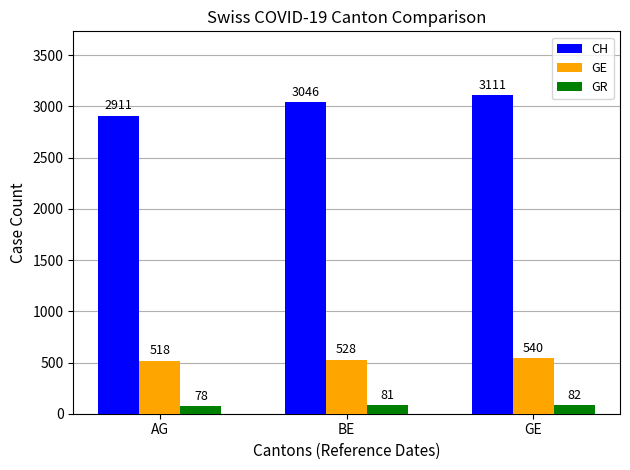

At how many categories does at least one series exceed 1567?

3